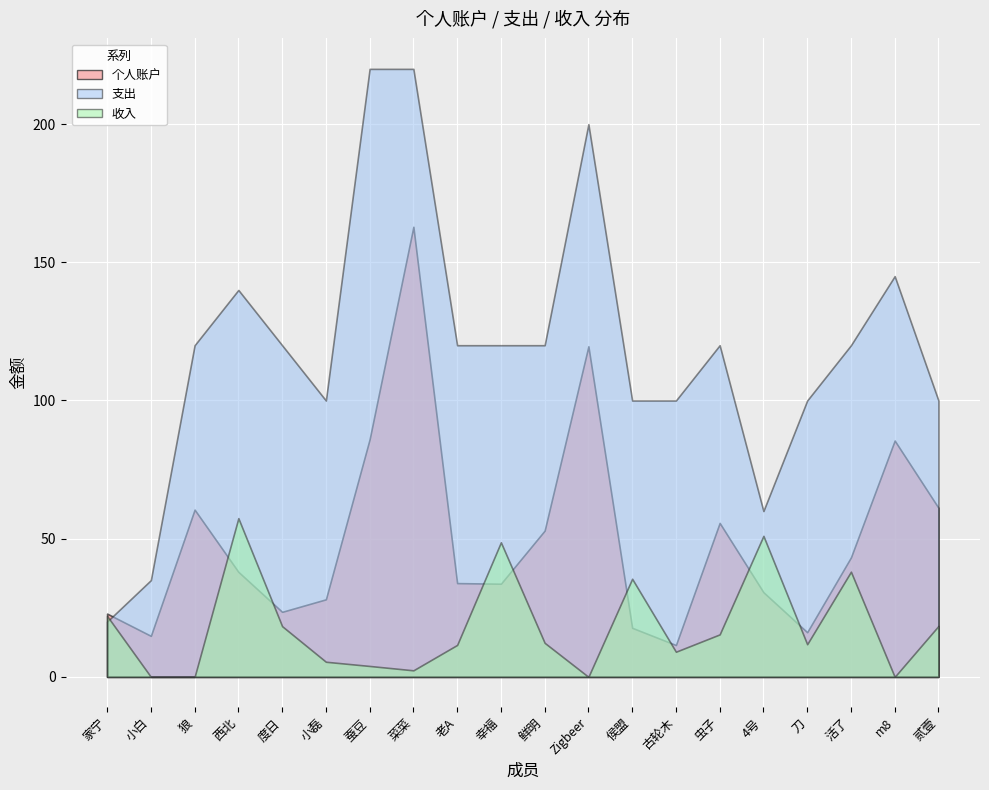

List the series in order of their overall mean, highest first.

支出, 个人账户, 收入